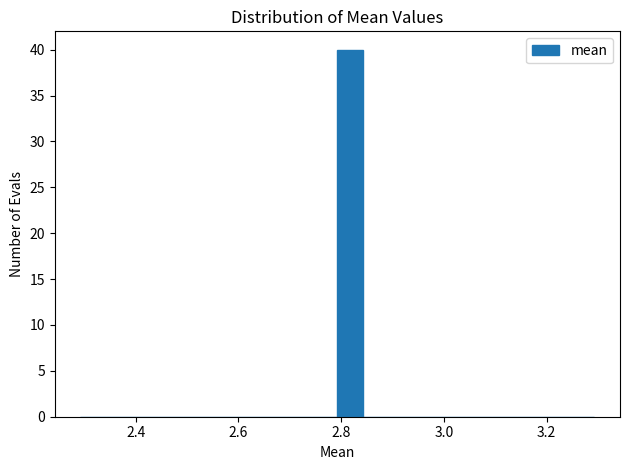

Around what value on the x-axis is the tallest bar? Give the approximate position of its centre, as read against the axis.

2.82